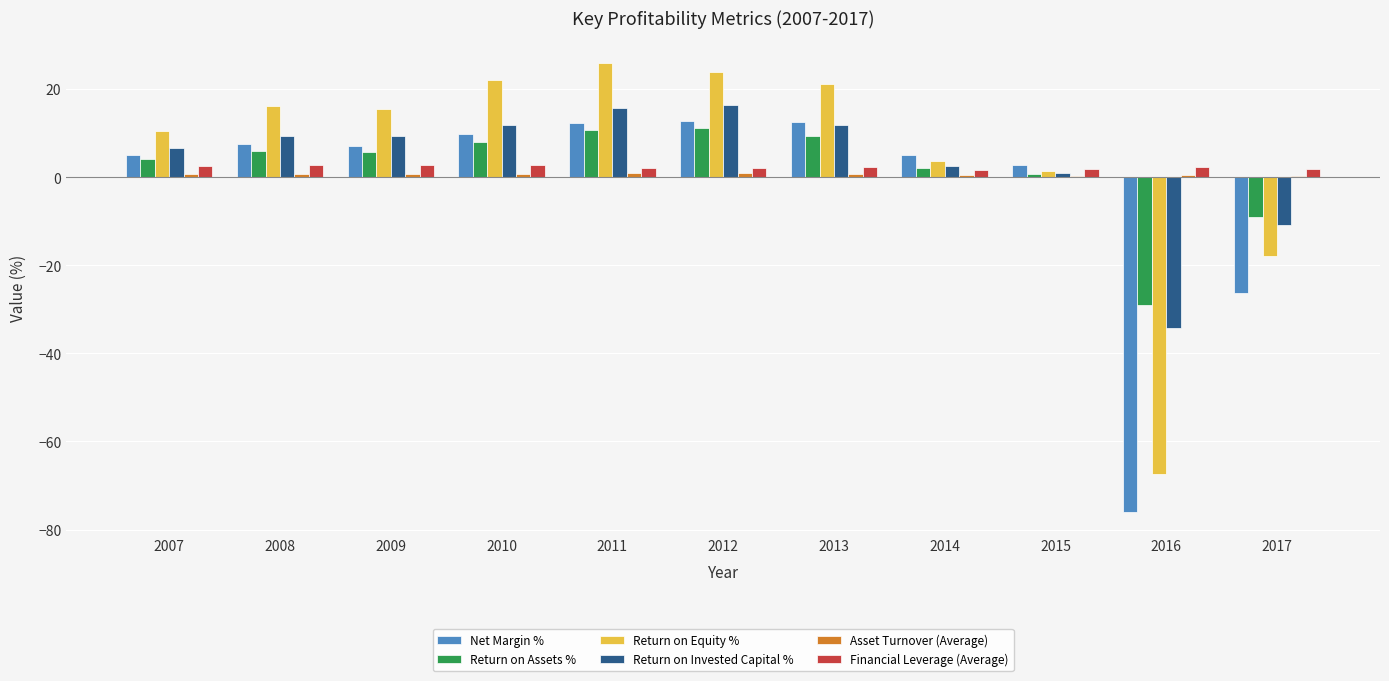

What is the difference between the Return on Assets % values at 2007 and 2014?

1.9